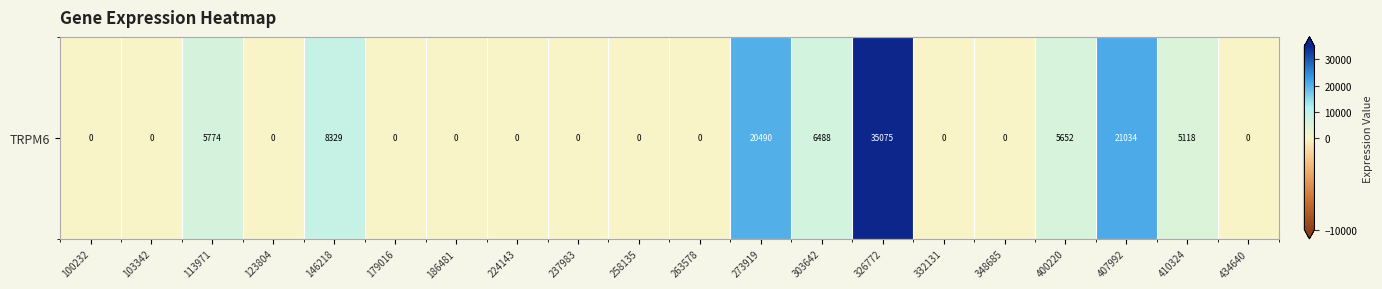

How many data points are above 0?

8